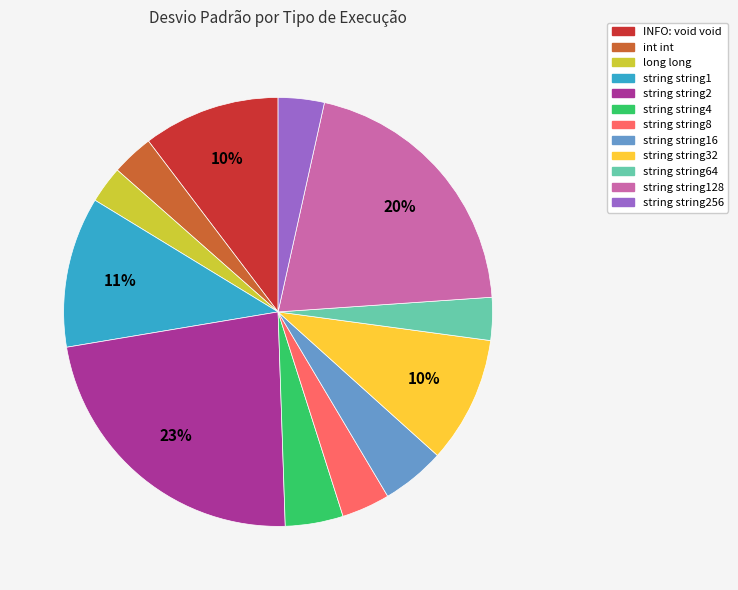

Which has a higher value, string string128 or string string32?

string string128